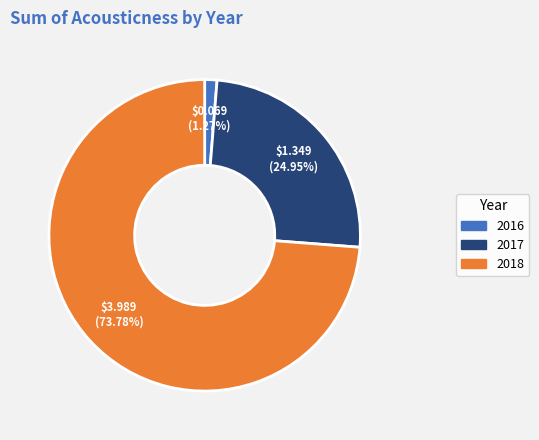

Which category has the biggest portion of the pie?

2018